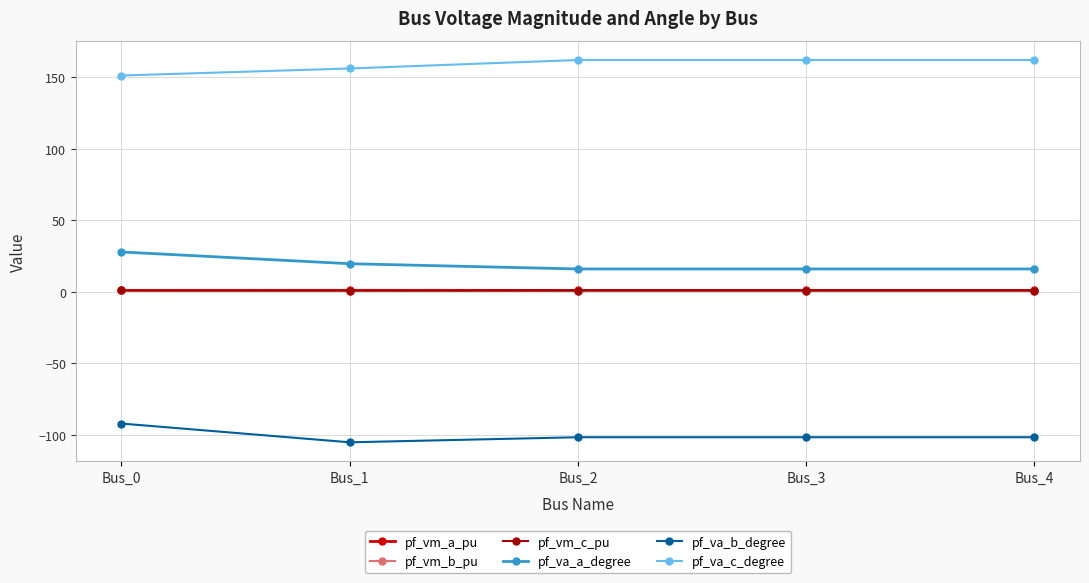

What is the value of the pf_va_a_degree point at the 3rd from the left?

15.9